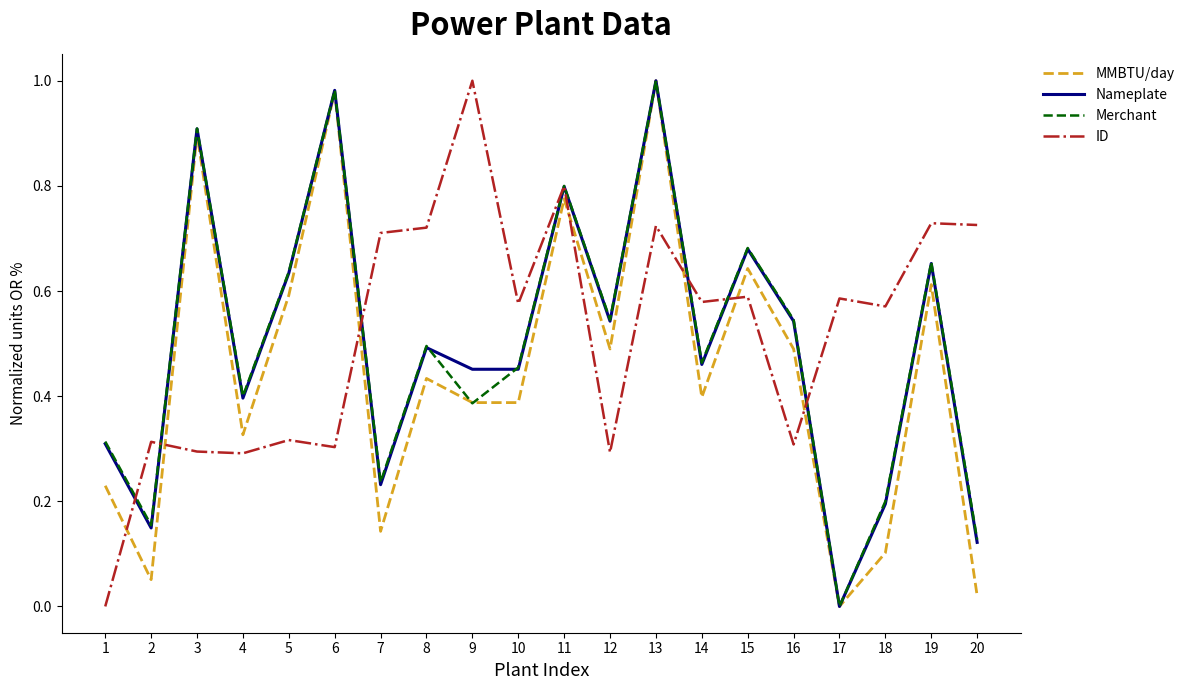

How many times do Nameplate and ID cross each other?

7